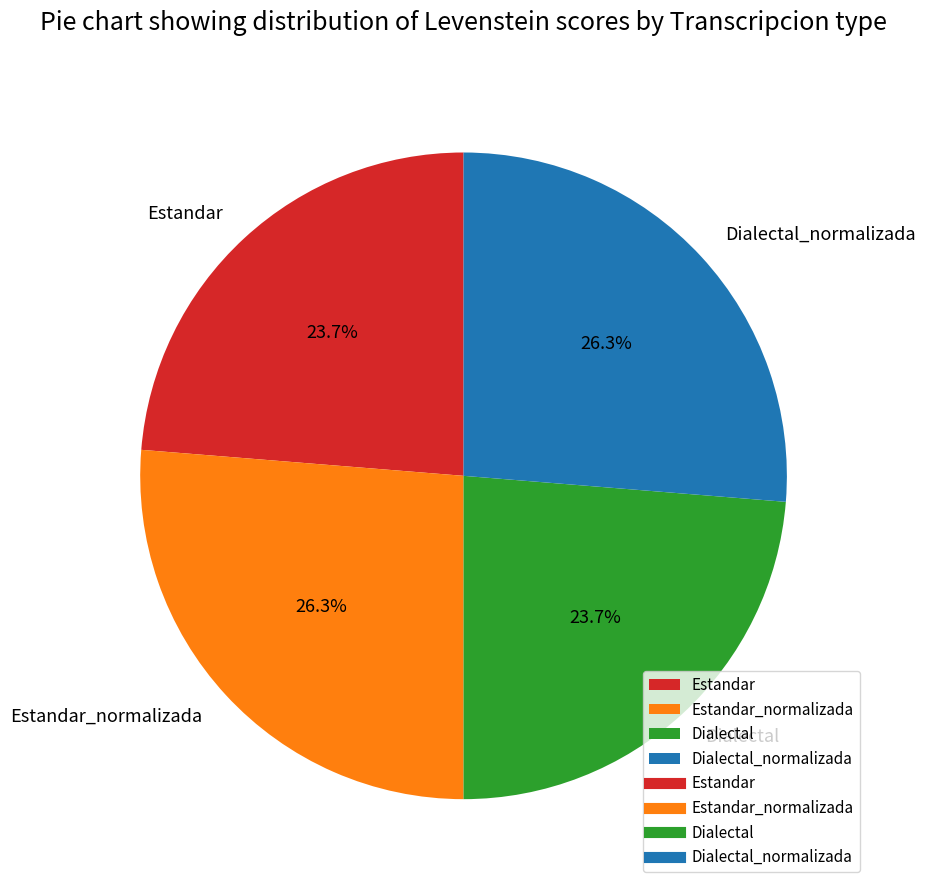

True or false: Dialectal_normalizada accounts for 16% of the total.

False